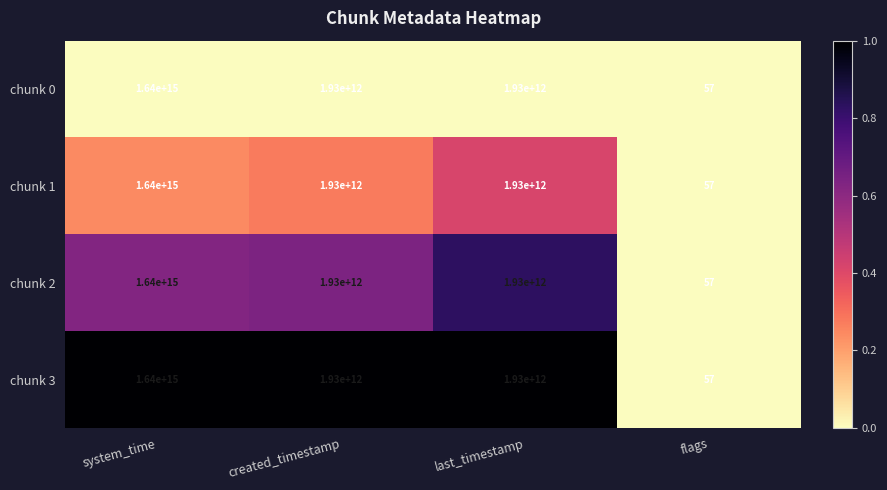

At which category does the chart reach its peak across all series?

system_time